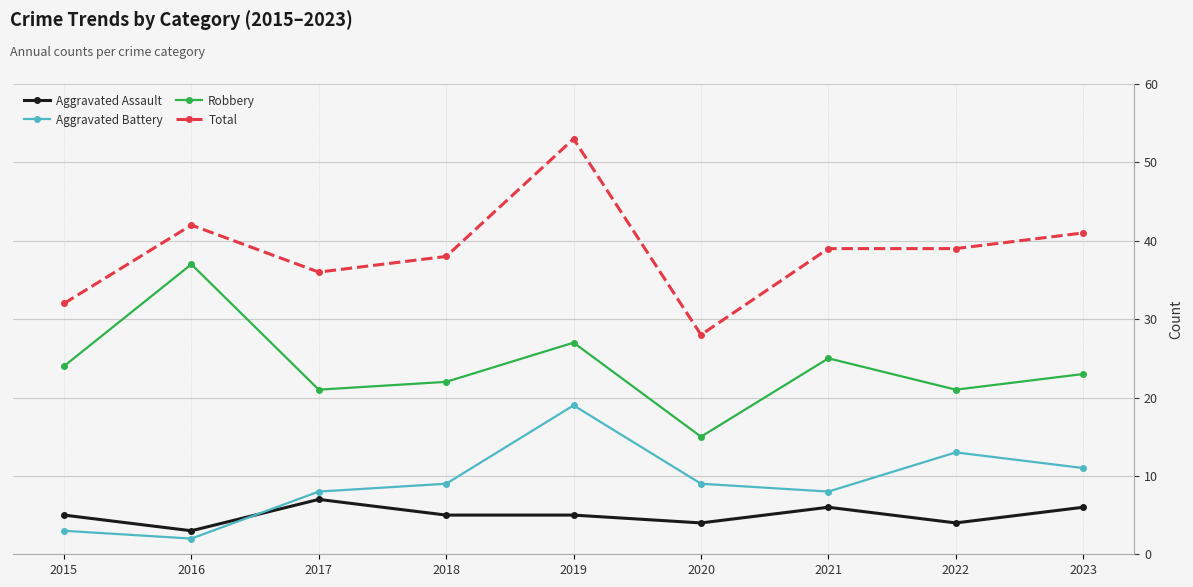

At which category is the sum across all series the highest?

2019